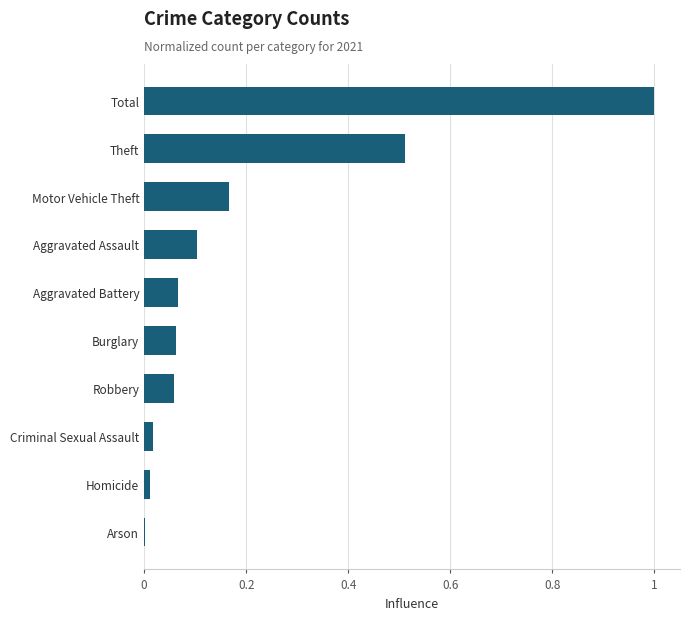

What is the greatest value displayed?

1.0